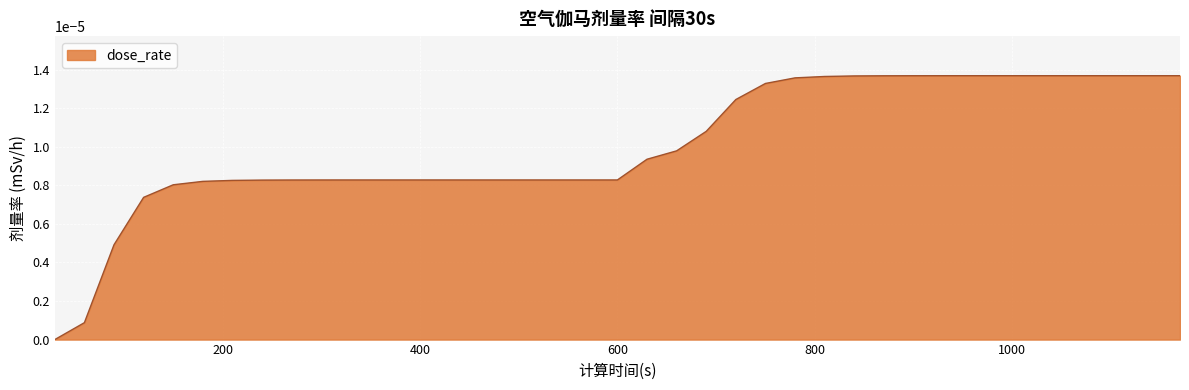

Does the chart display data point markers on the line(s)?

No